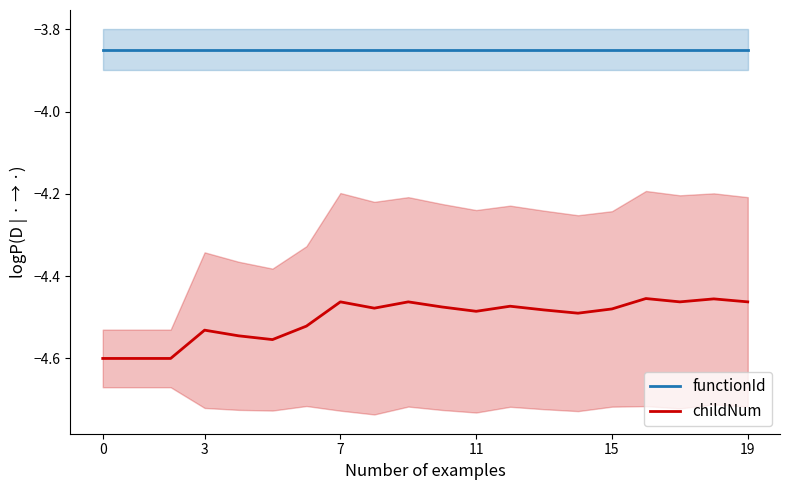

Which series has the largest total across all categories?

functionId